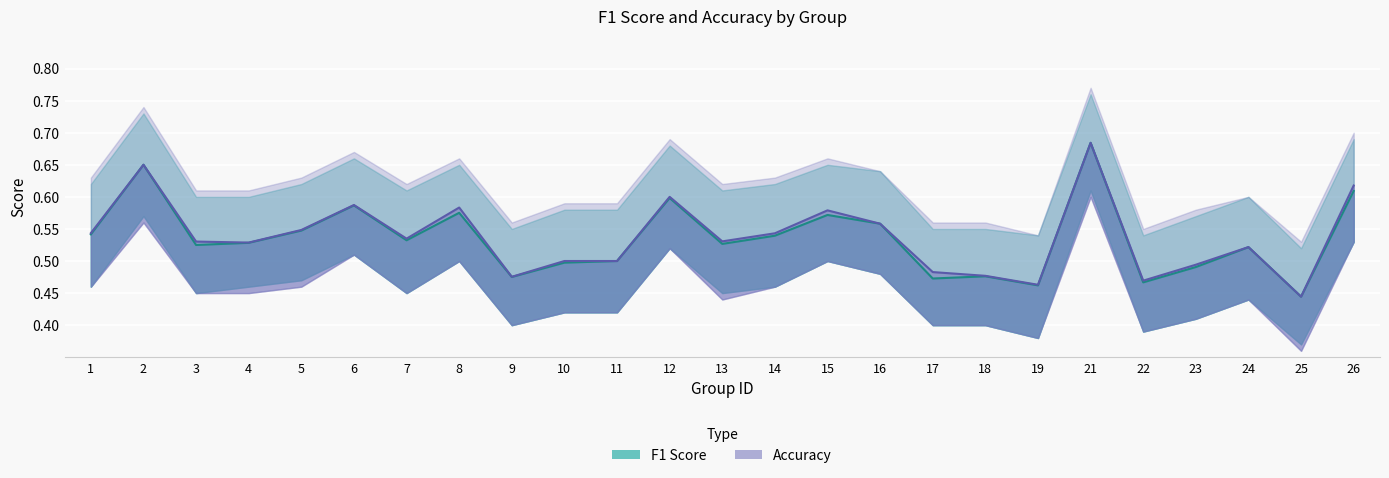

True or false: Accuracy and F1 Score cross at least once.

False